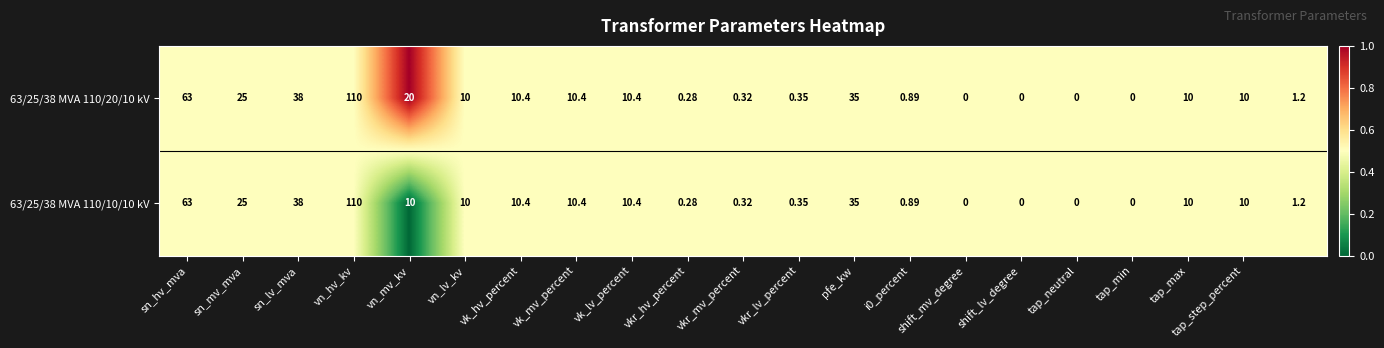

Count the number of categories in the chart.

21